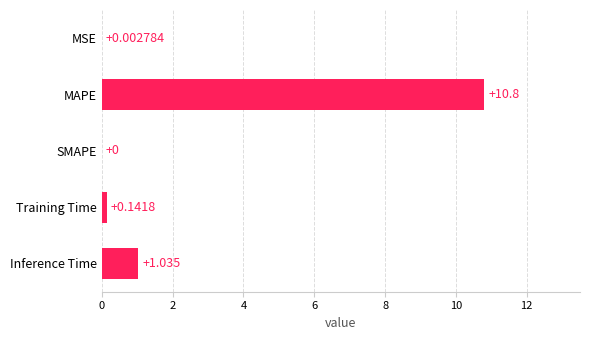

At which label is the value closest to 5?

Inference Time